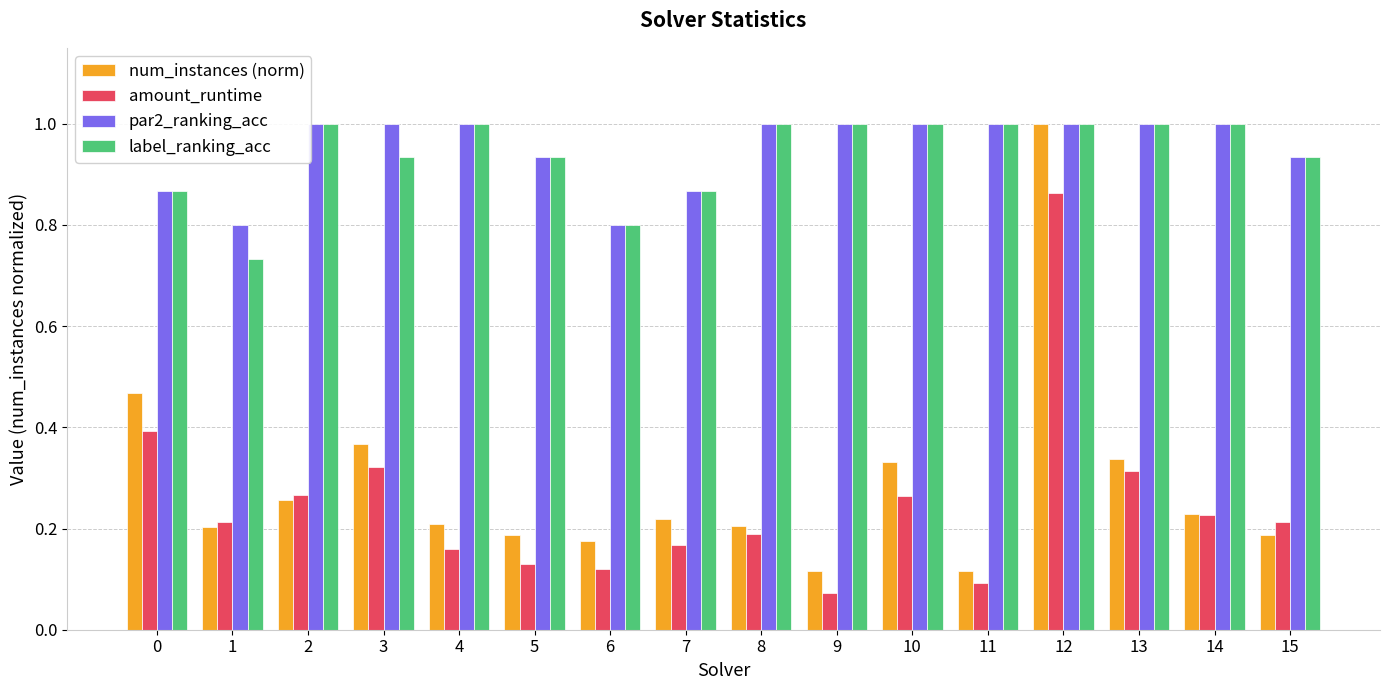

What is the value of the num_instances (norm) bar at the 13th from the left?

1.0